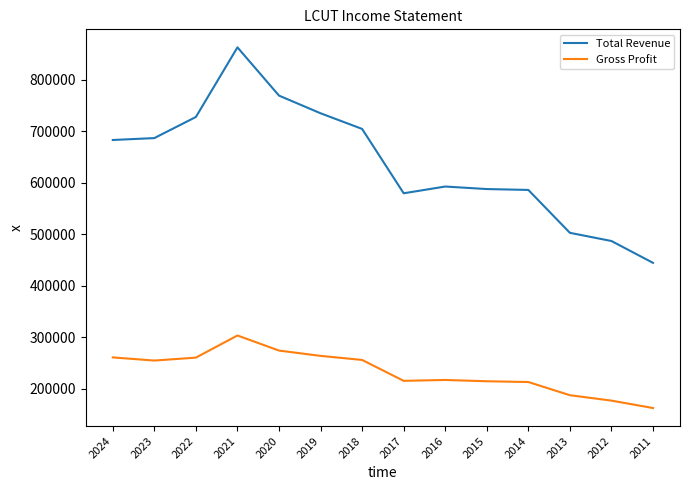

The value of Total Revenue at 2015 is 348402. True or false?

False